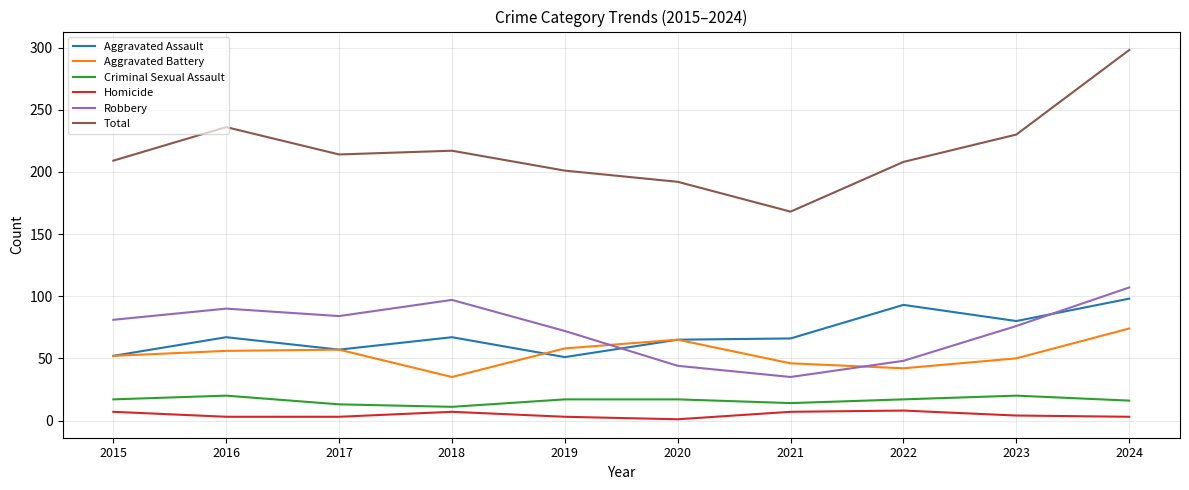

Is the value of Aggravated Assault at 2023 greater than the value of Total at 2015?

No